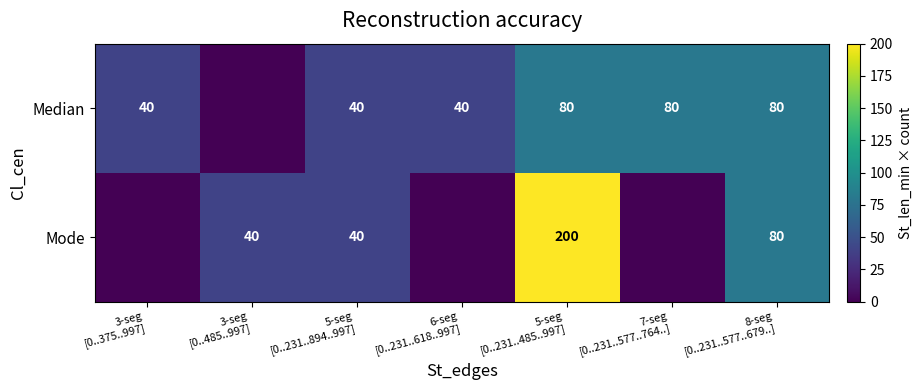

At which label does row_0 reach its minimum?

3-seg
[0..485..997]